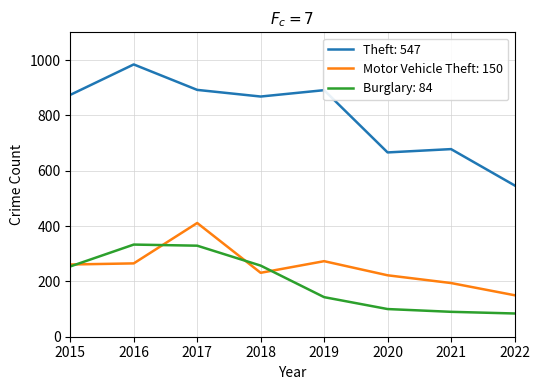

Rank the series by their maximum value, from highest to lowest.

Theft: 547, Motor Vehicle Theft: 150, Burglary: 84